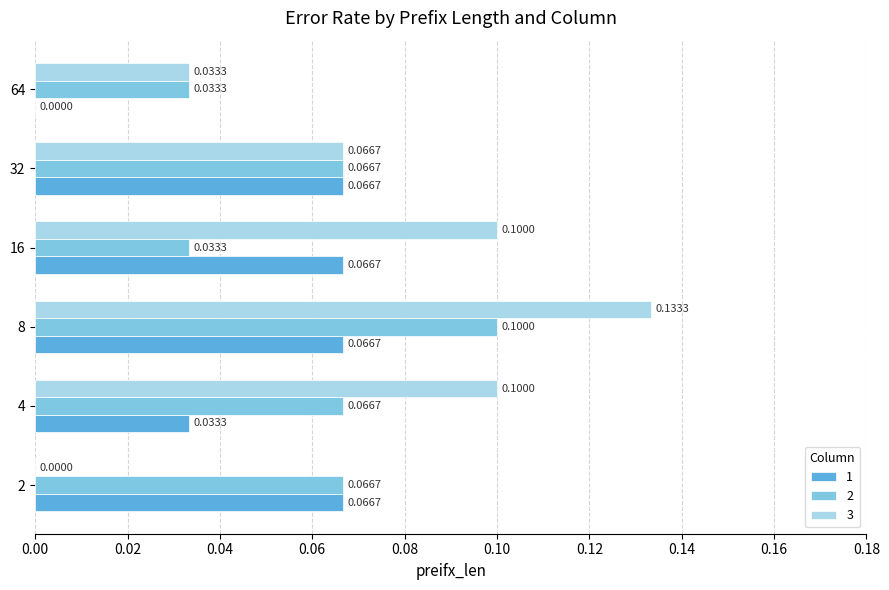

At which category is the sum across all series the highest?

8